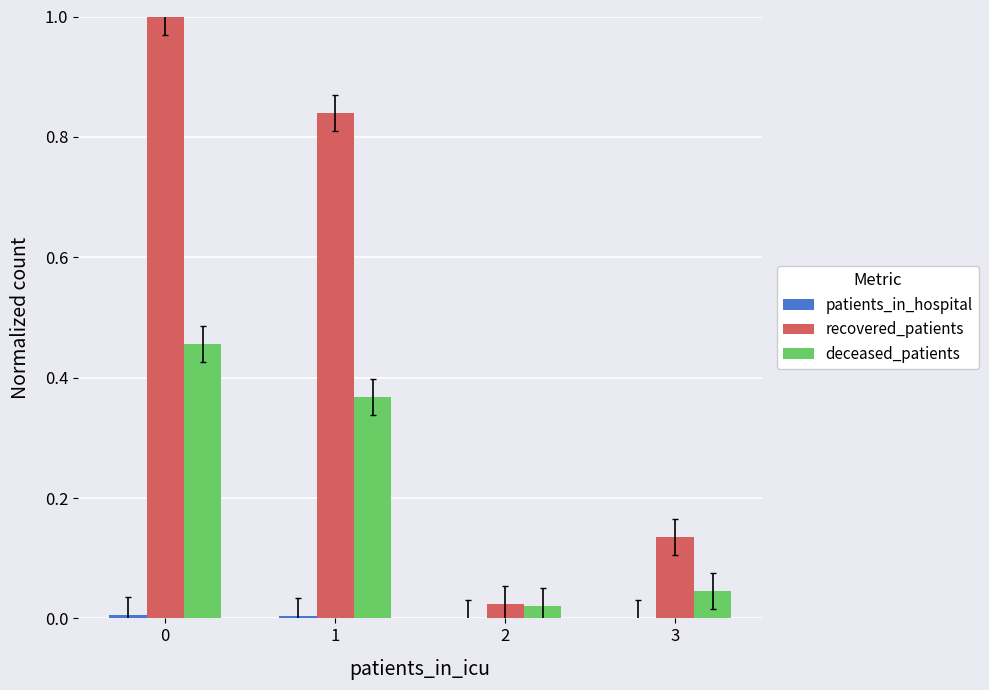

The recovered_patients series shows 1.0 at 0. True or false?

True